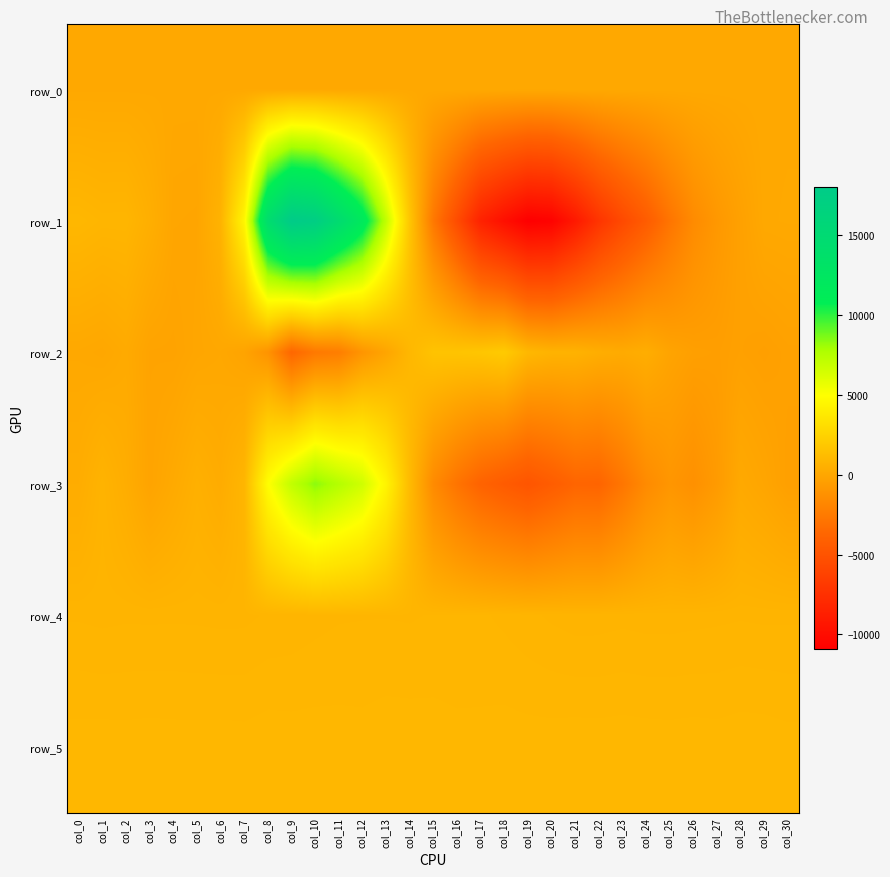

Is it true that row_4 equals 294.2 at col_2?

False